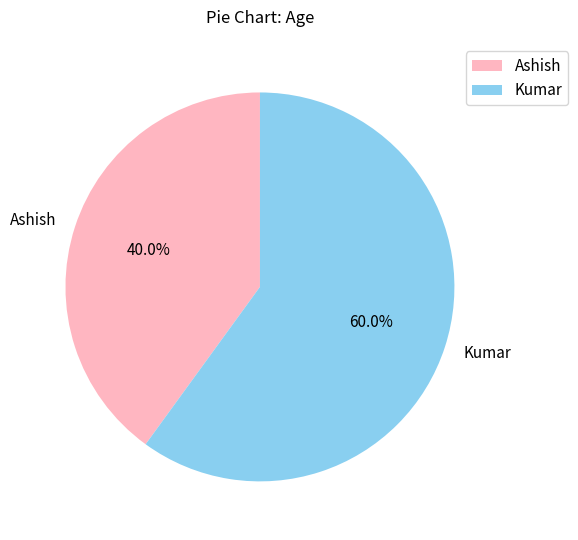

What percentage is the Kumar slice, to the nearest percent?

60%